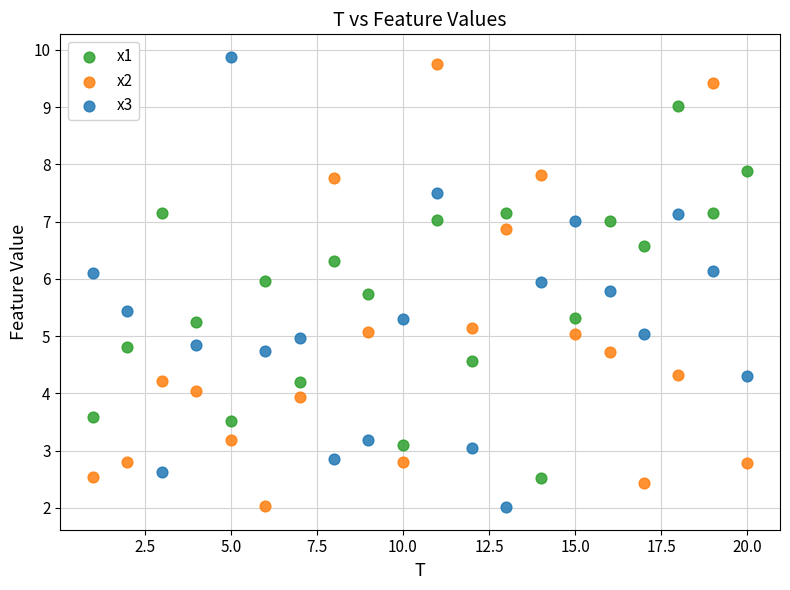

Which series has the widest spread of Y values?

x3